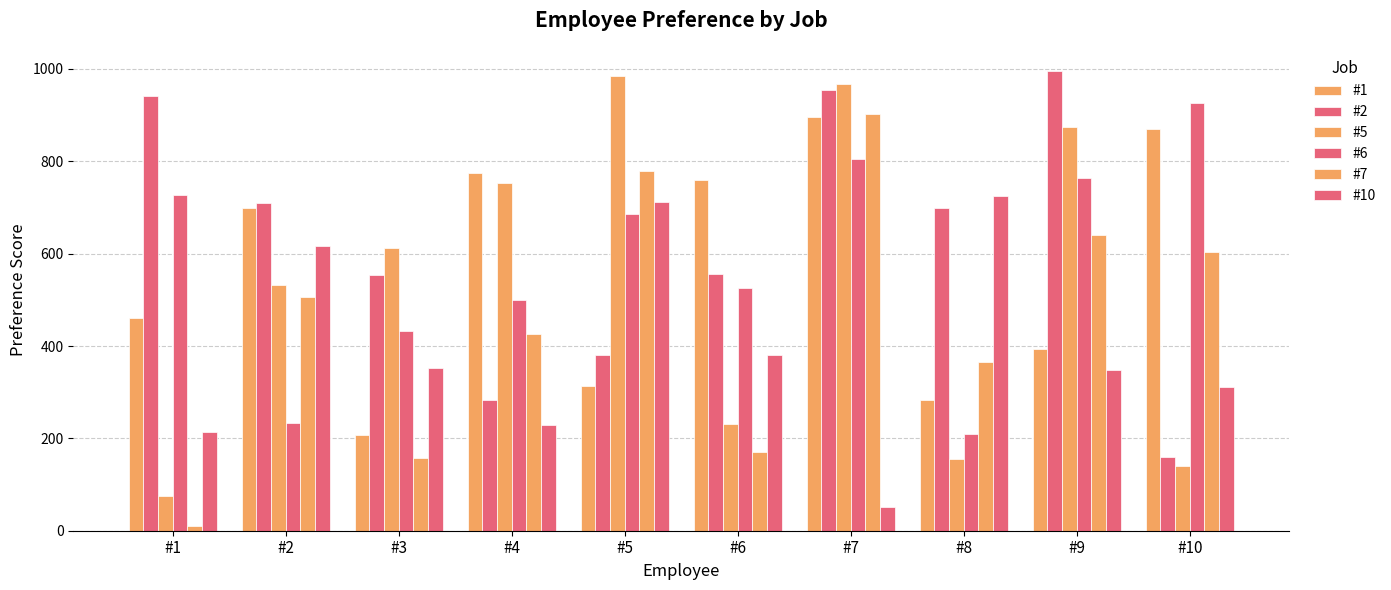

The value of #6 at #7 is 1383. True or false?

False